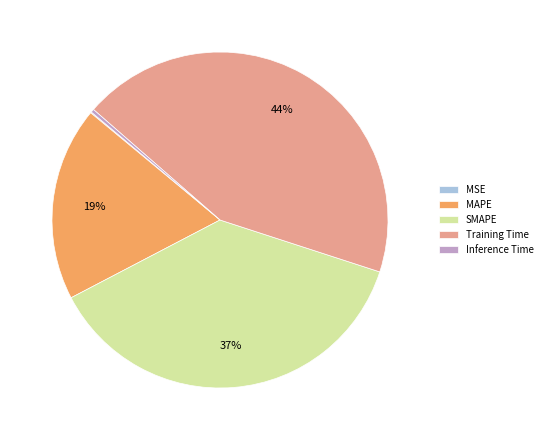

Combined, do Inference Time and MAPE account for over 50%?

No